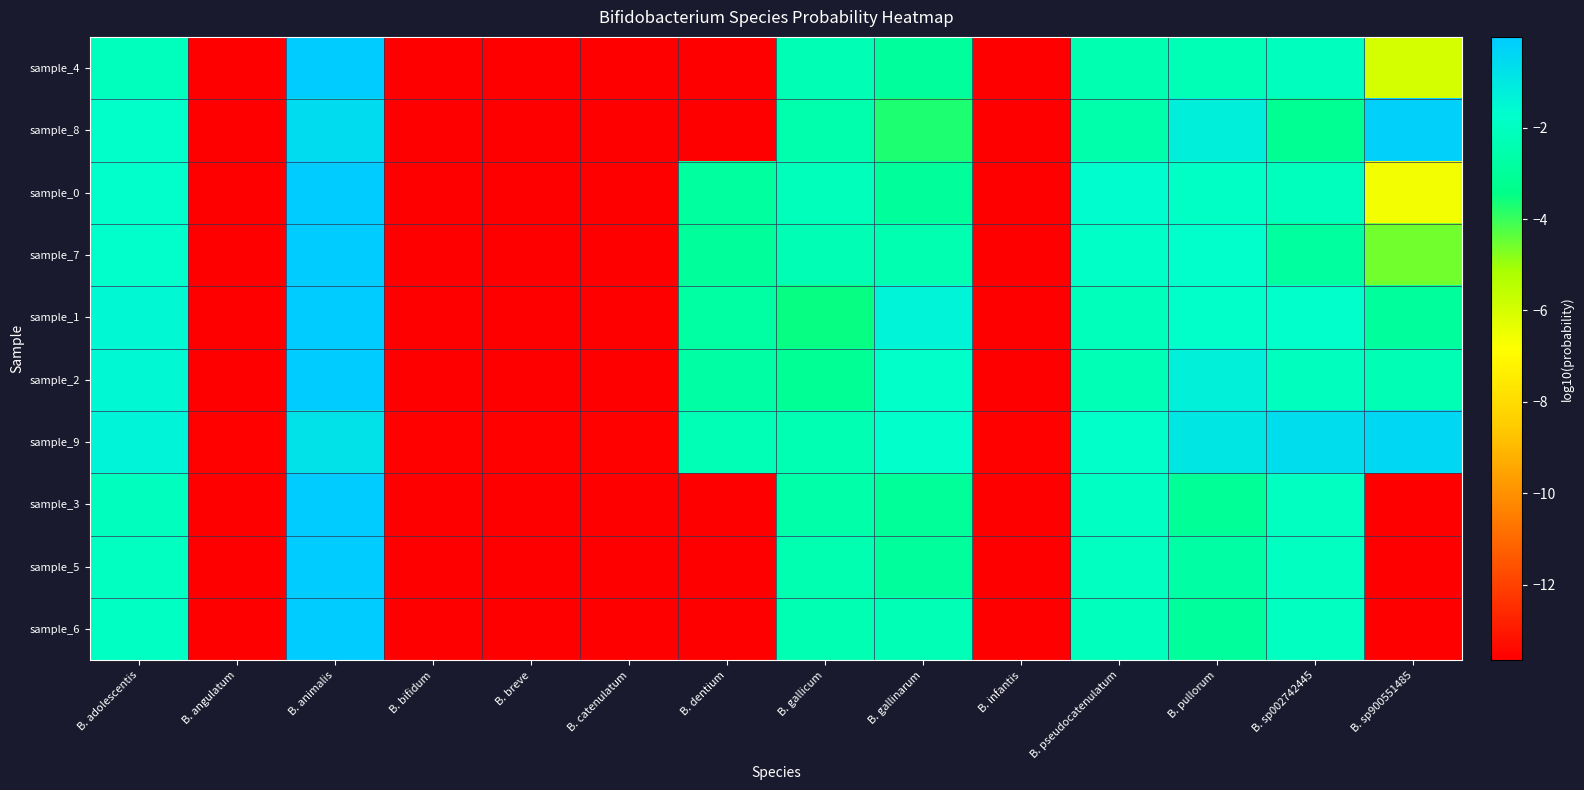

Rank the series at B. animalis from highest to lowest value.

sample_4, sample_3, sample_5, sample_6, sample_7, sample_0, sample_1, sample_2, sample_8, sample_9